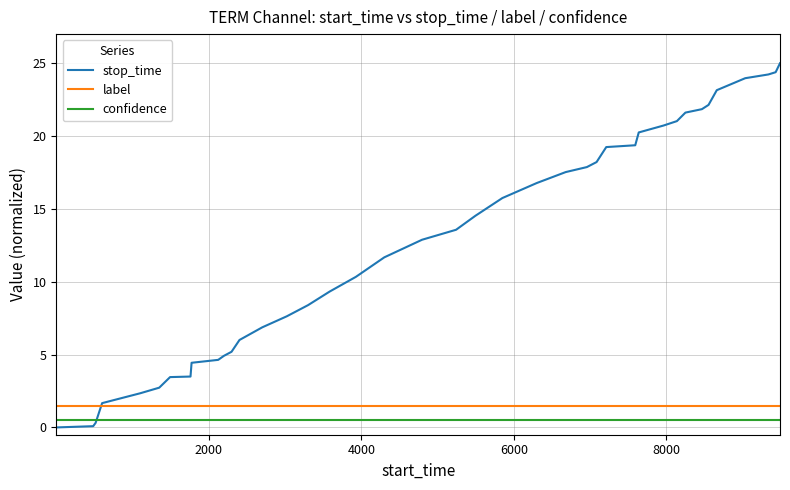

Which series has the widest spread of values?

stop_time